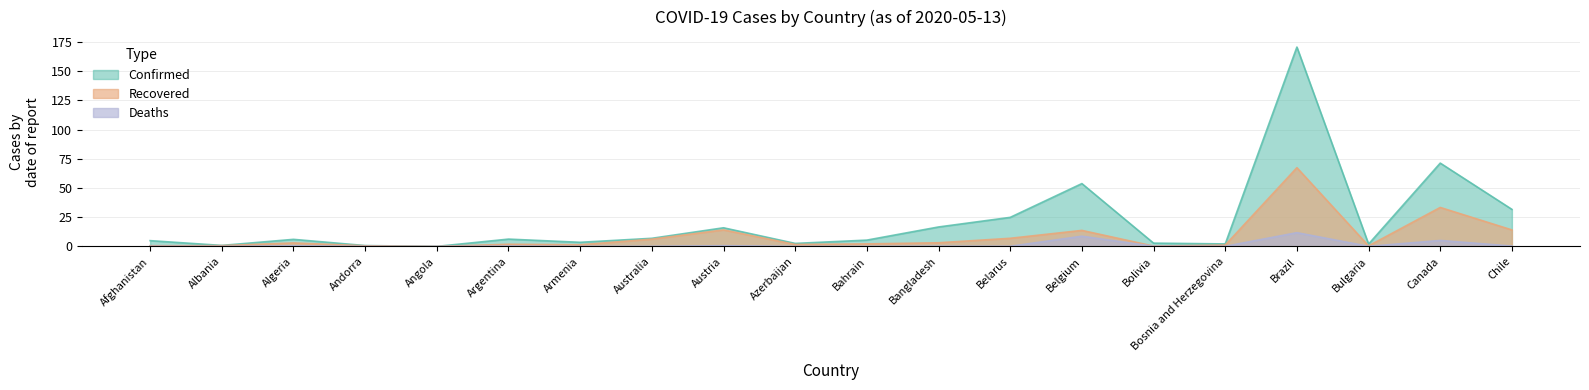

At which category does Confirmed reach its first local peak?

Algeria